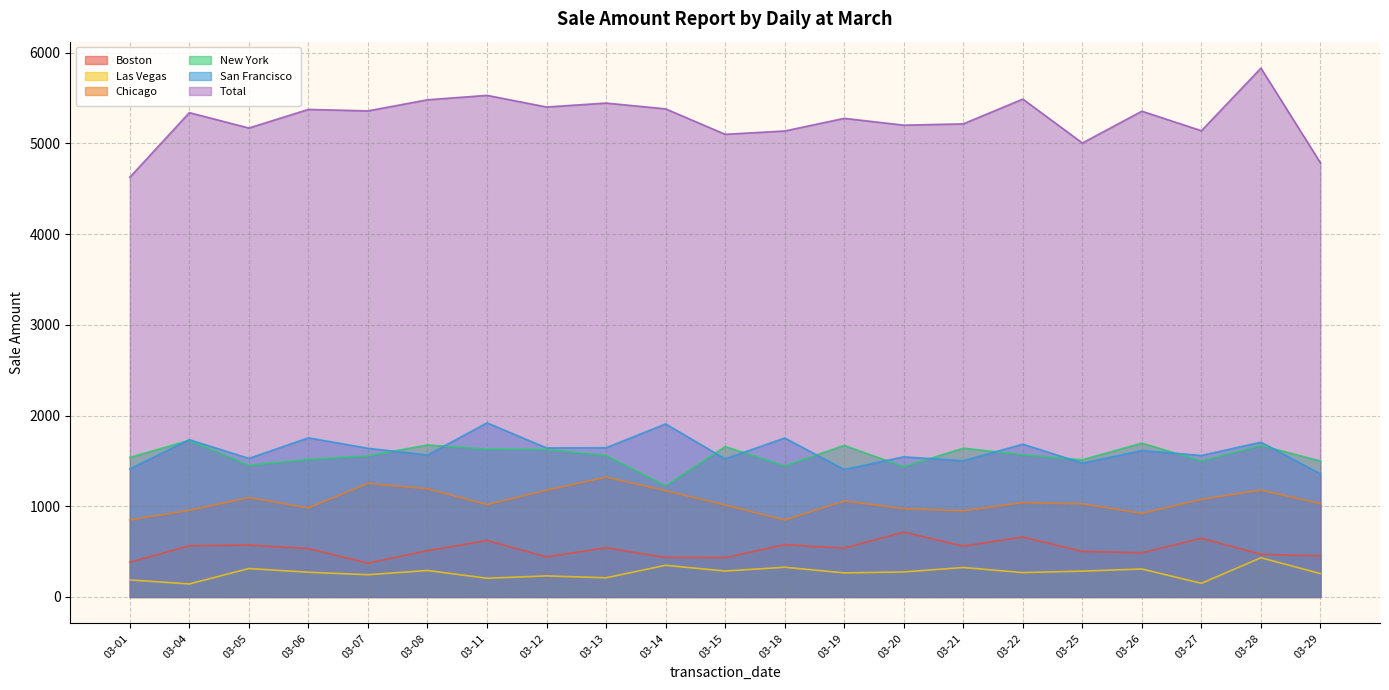

How many values in the Boston series are below 533?

10